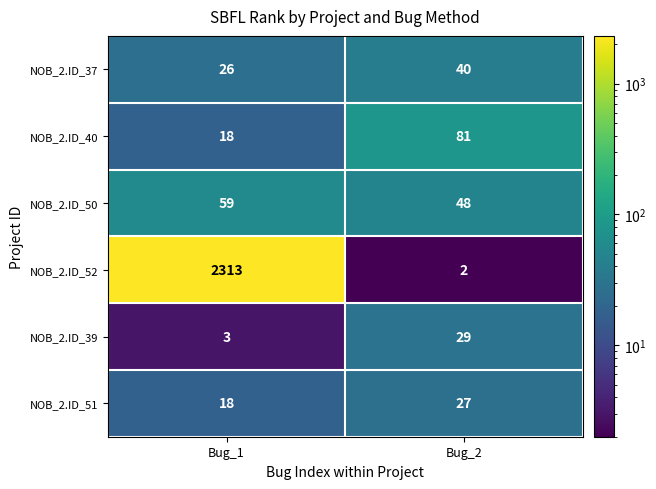

List the series in order of their peak value, highest first.

NOB_2.ID_52, NOB_2.ID_40, NOB_2.ID_50, NOB_2.ID_37, NOB_2.ID_39, NOB_2.ID_51